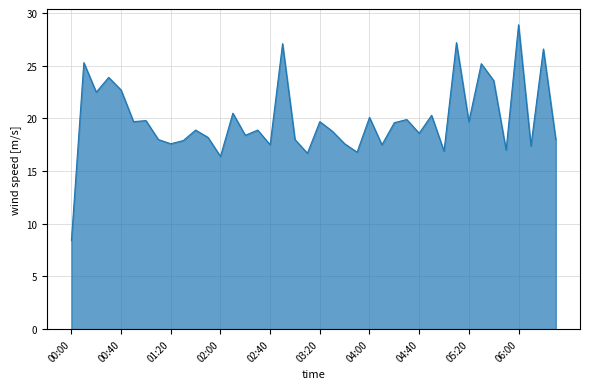

What is the difference between the maximum and minimum values?

20.5